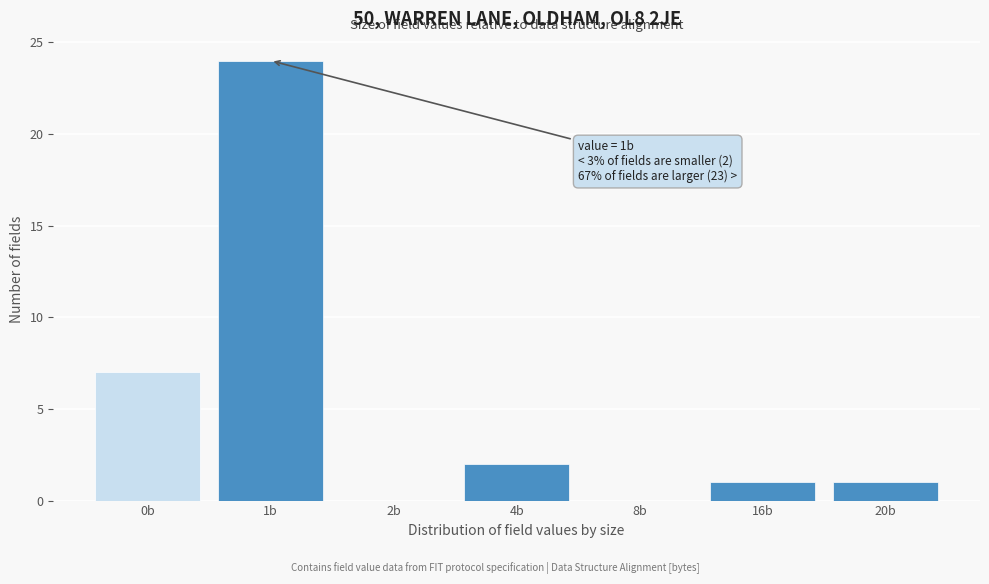

Reading left to right, list all the values displayed in this chart.

0b=7	1b=24	2b=0	4b=2	8b=0	16b=1	20b=1